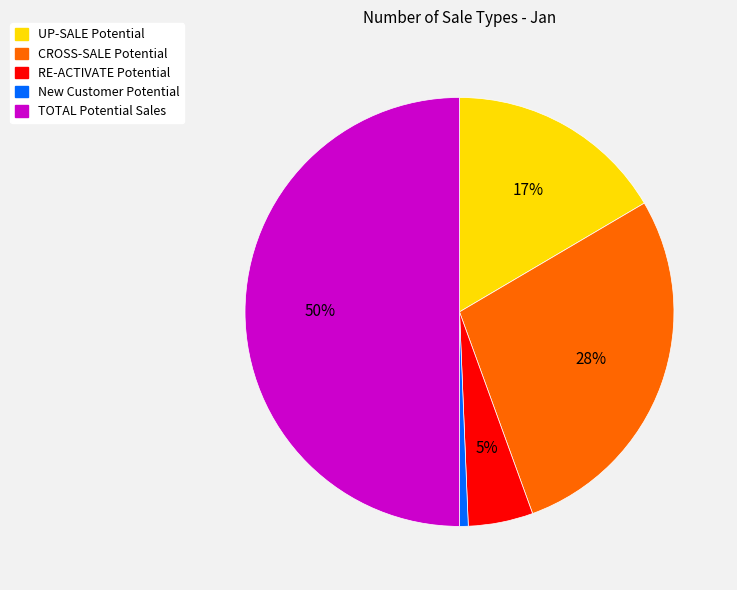

What is the largest slice in the pie chart?

TOTAL Potential Sales